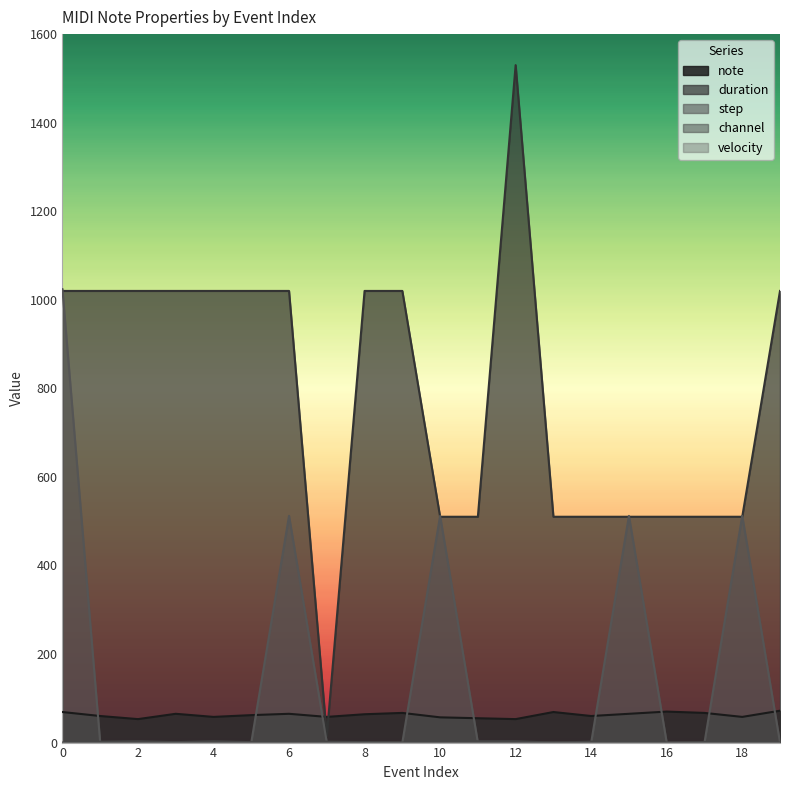

Which series has the widest spread of values?

duration